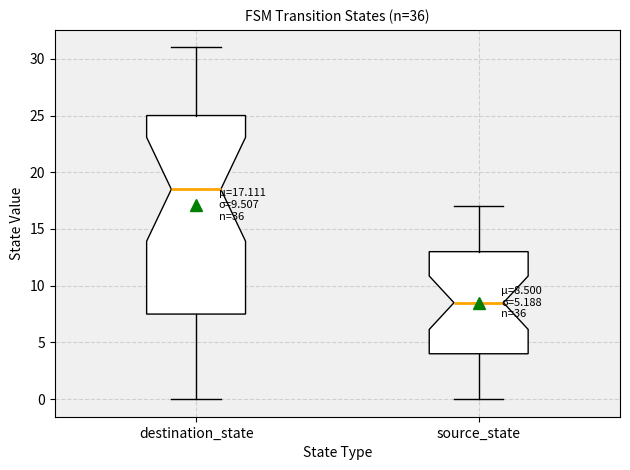

Which box's median line is the lowest?

source_state